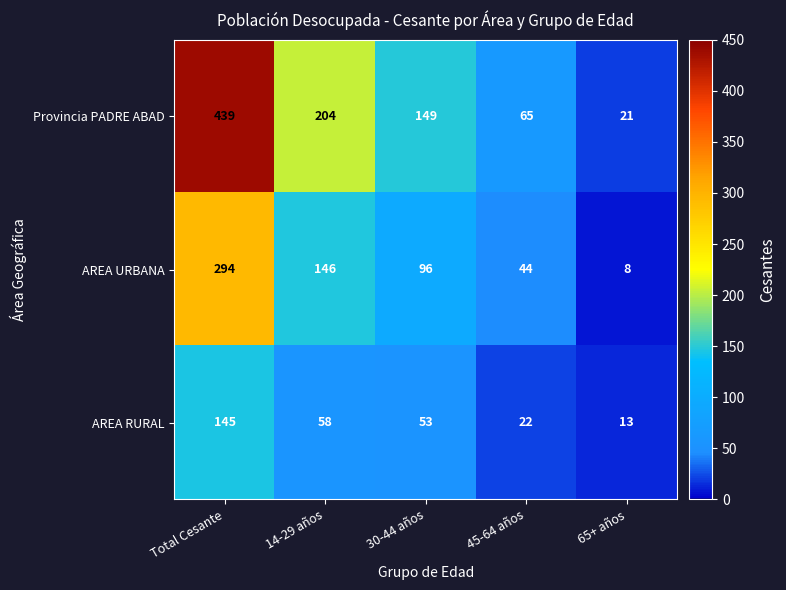

How many categories are shown in the chart?

5